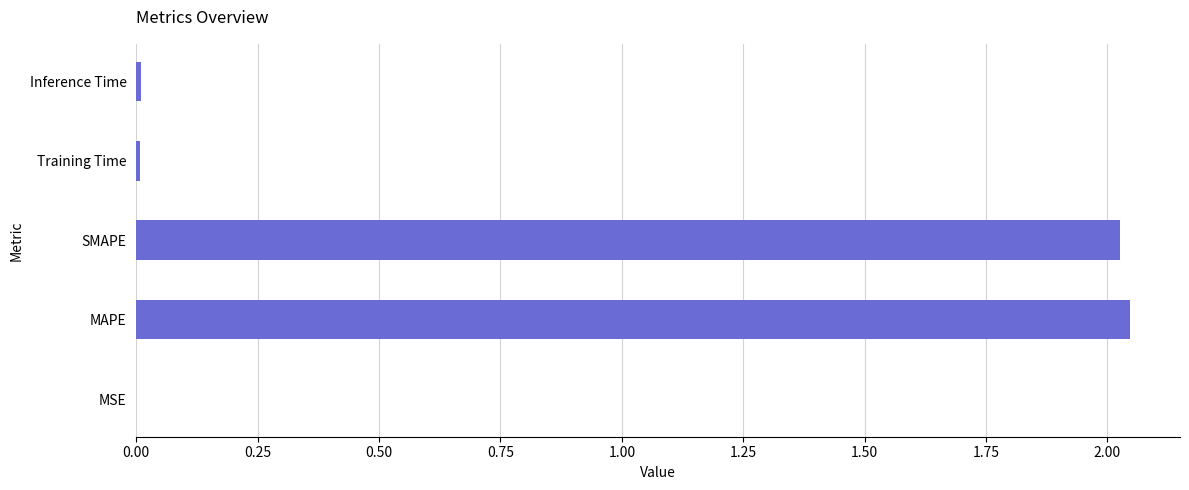

True or false: the data shows 0.0 at Inference Time.

True